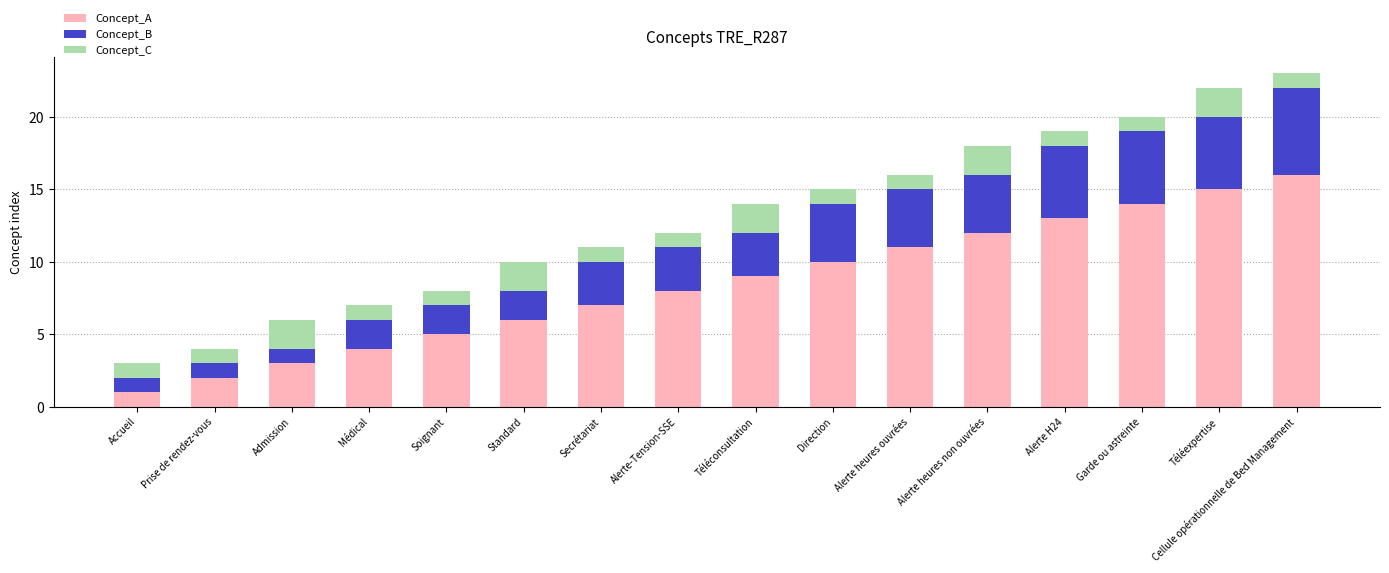

What is the difference between the maximum and second lowest values in the Concept_A series?

14